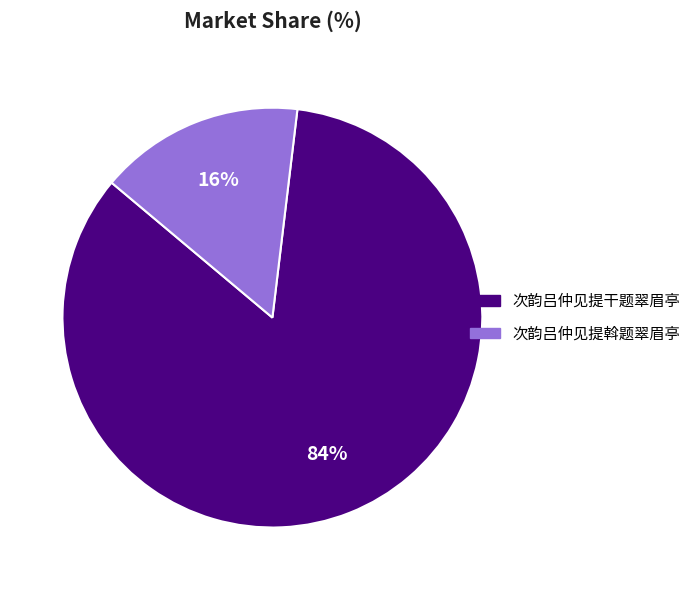

Which category accounts for the majority?

次韵吕仲见提干题翠眉亭